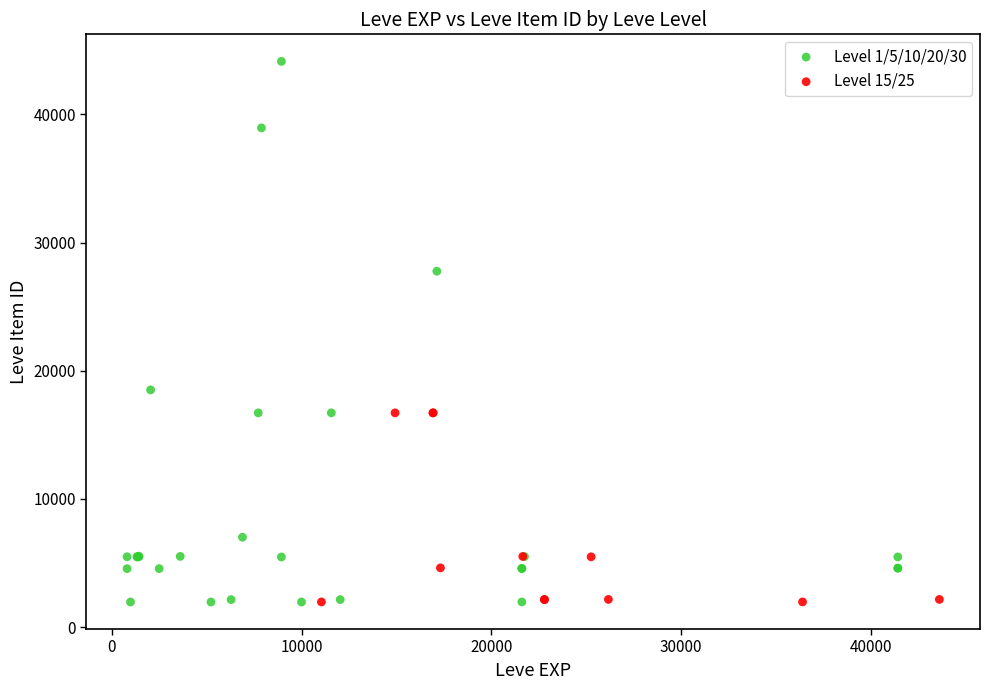

Which series has the largest Y range (max minus min)?

Level 1/5/10/20/30